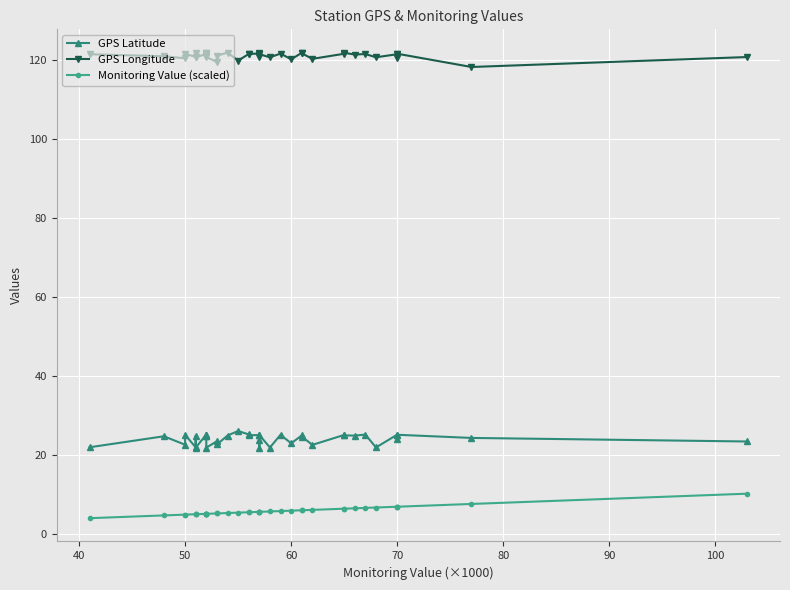

What is the greatest value displayed?

121.9